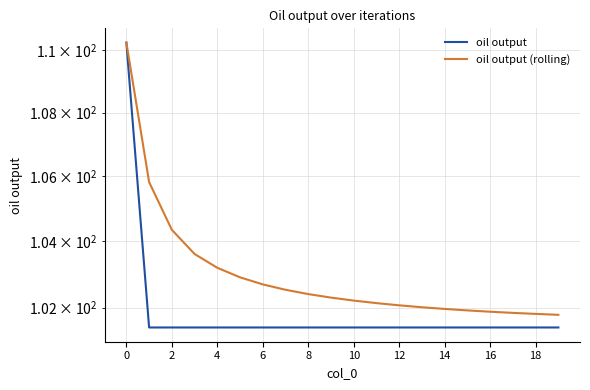

How many values in the oil output (rolling) series are below 102?

6